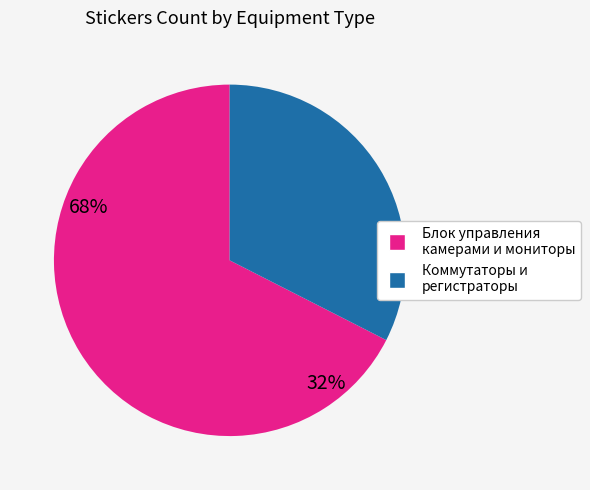

Does any single category account for the majority?

Yes